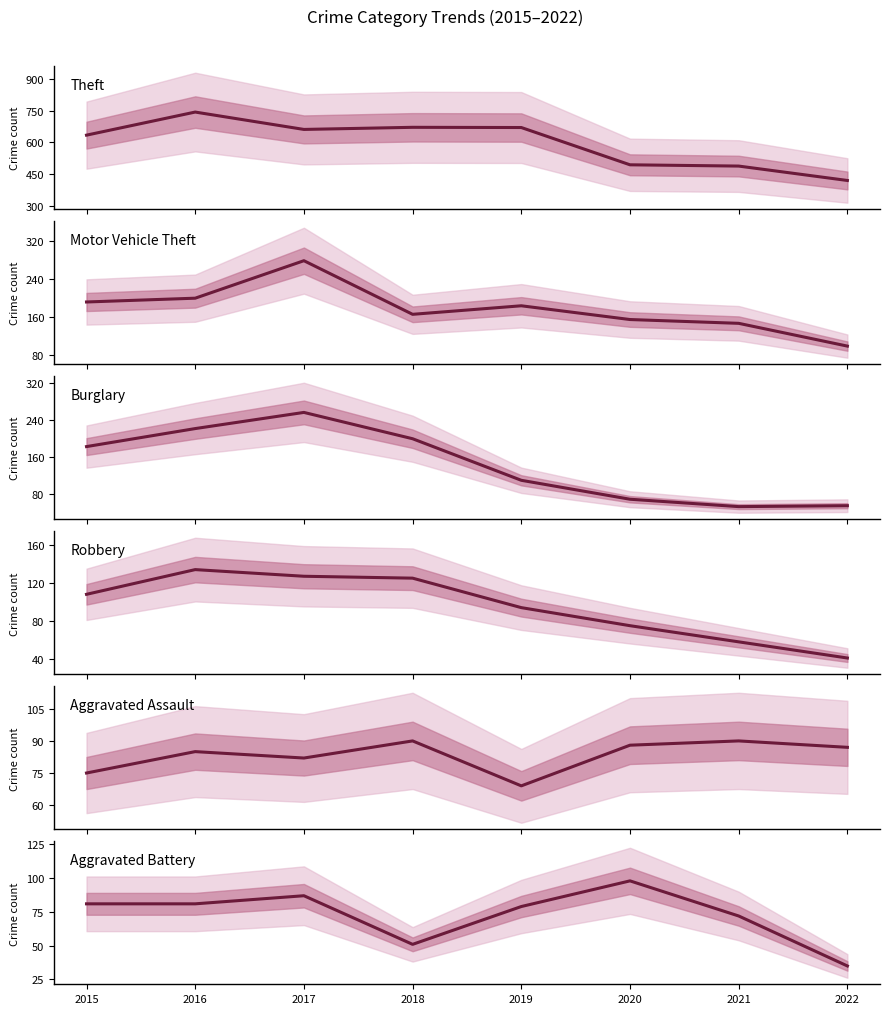

True or false: Theft has more than 0 interior local peaks.

True